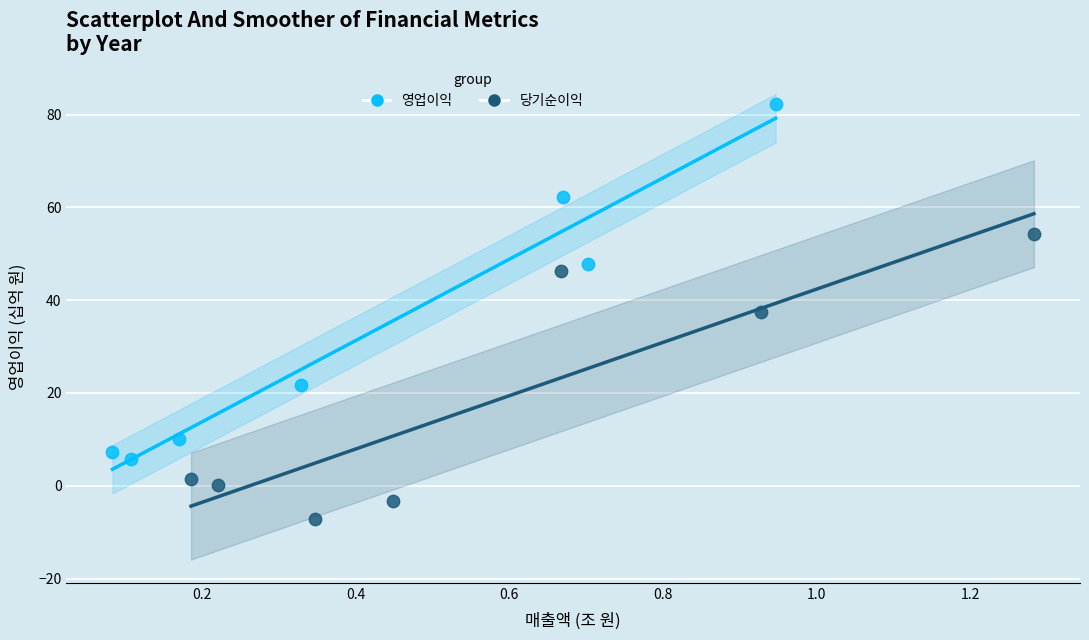

What are all the series names shown in the legend?

영업이익, 당기순이익